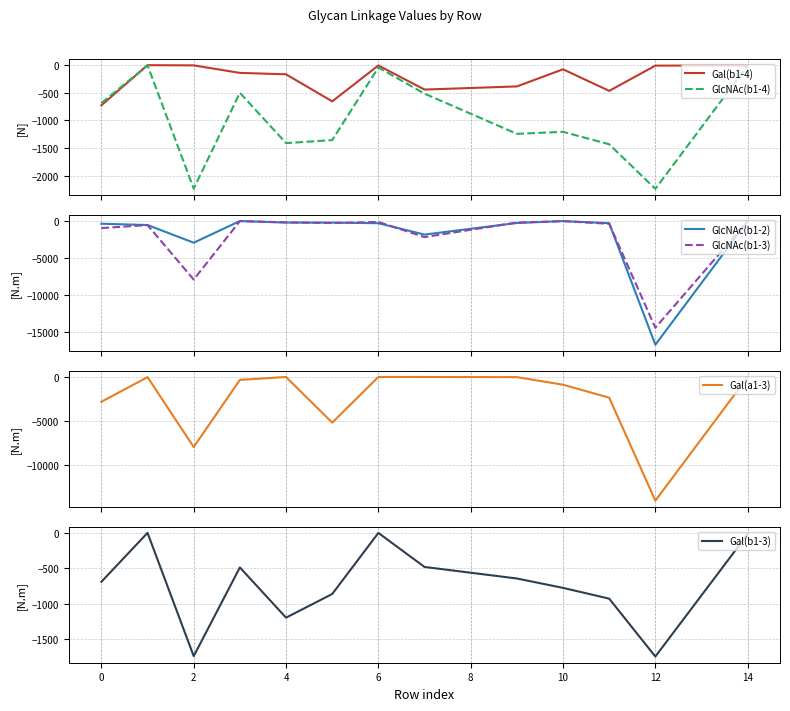

Is it true that Gal(b1-3) equals -690.9 at 0?

True